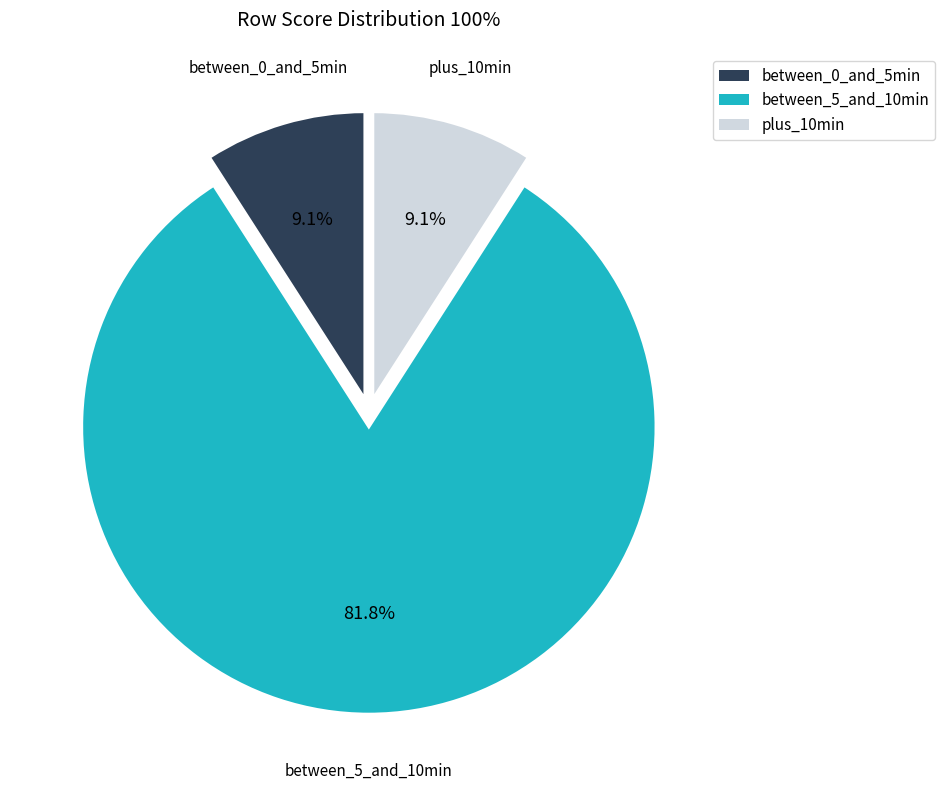

Which category has the biggest portion of the pie?

between_5_and_10min